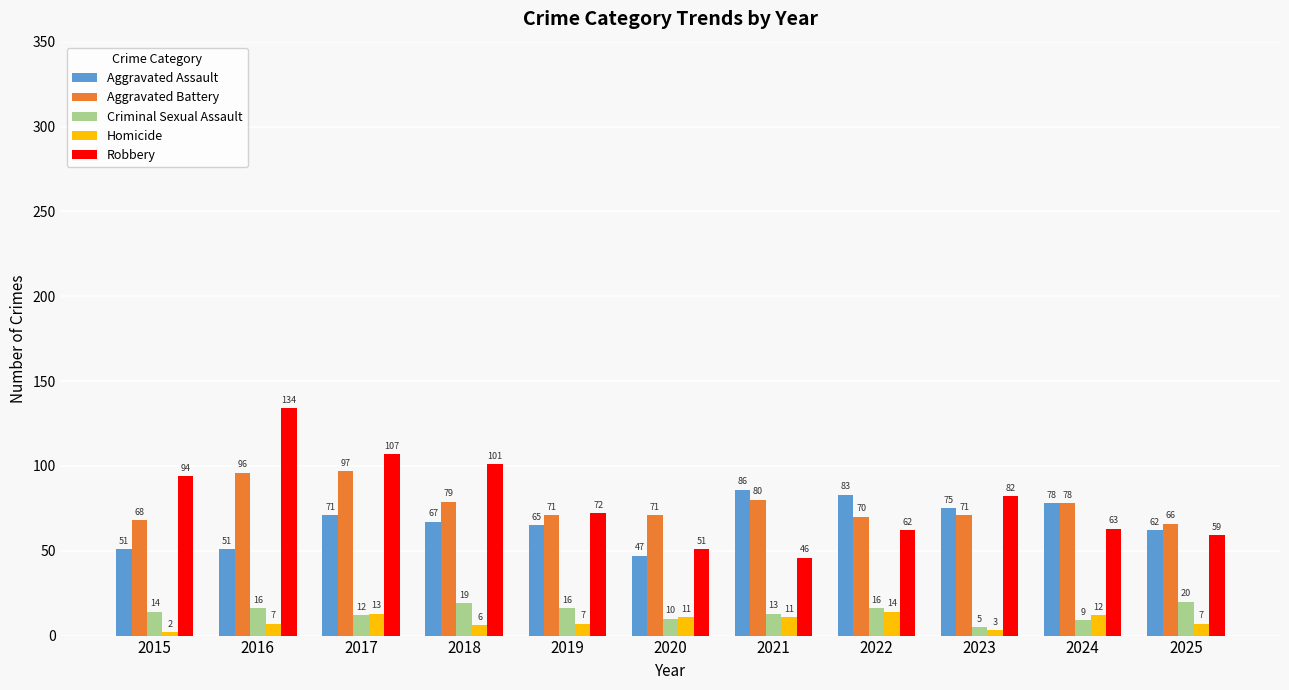

Are the bars horizontal?

No